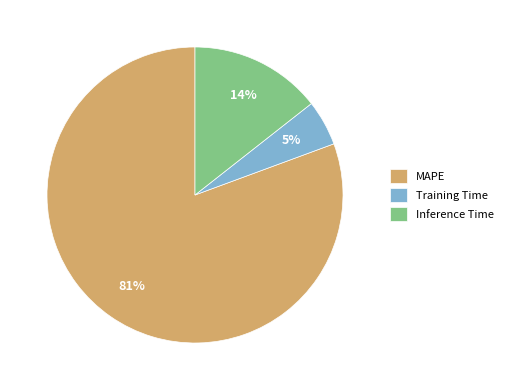

To the nearest percent, what is the difference between the largest and smallest slice percentages?

76%